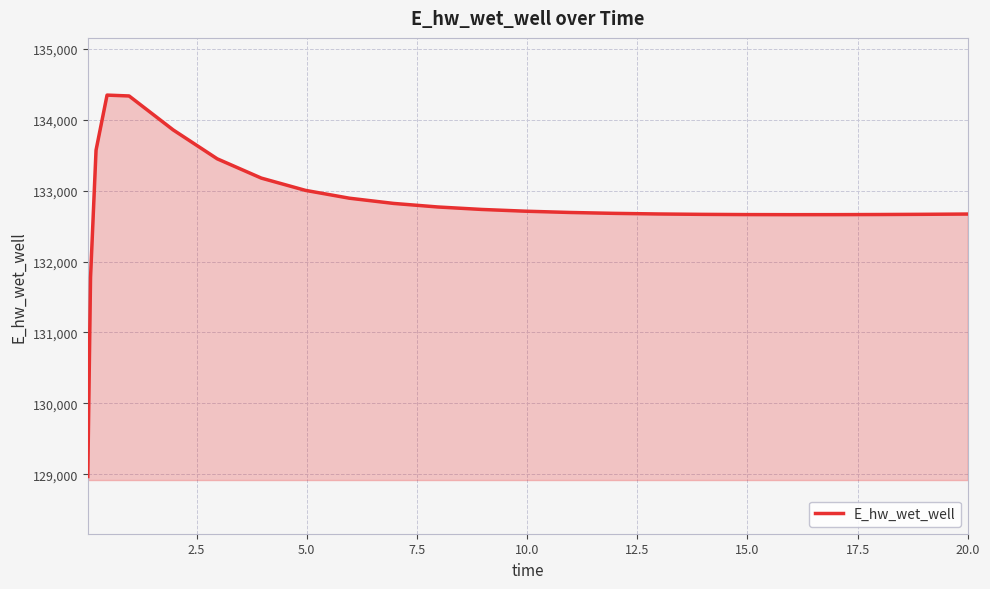

What is the difference between the maximum and minimum values?

5383.2